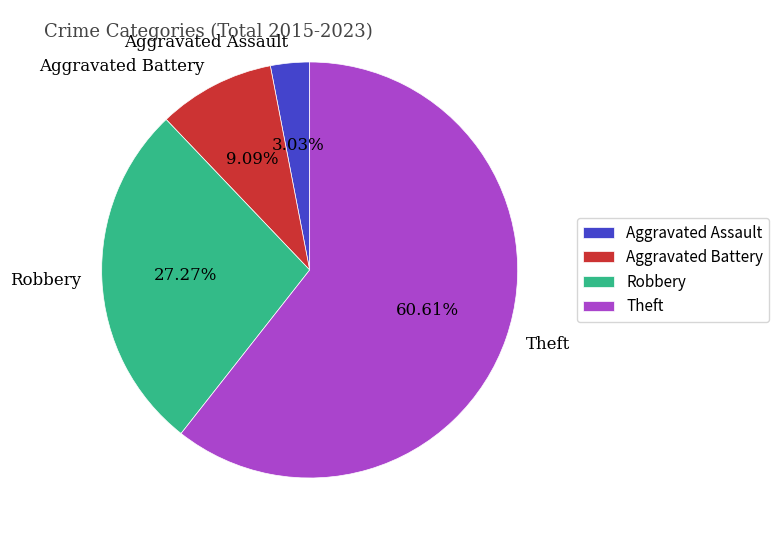

Count the number of slices in the pie.

4